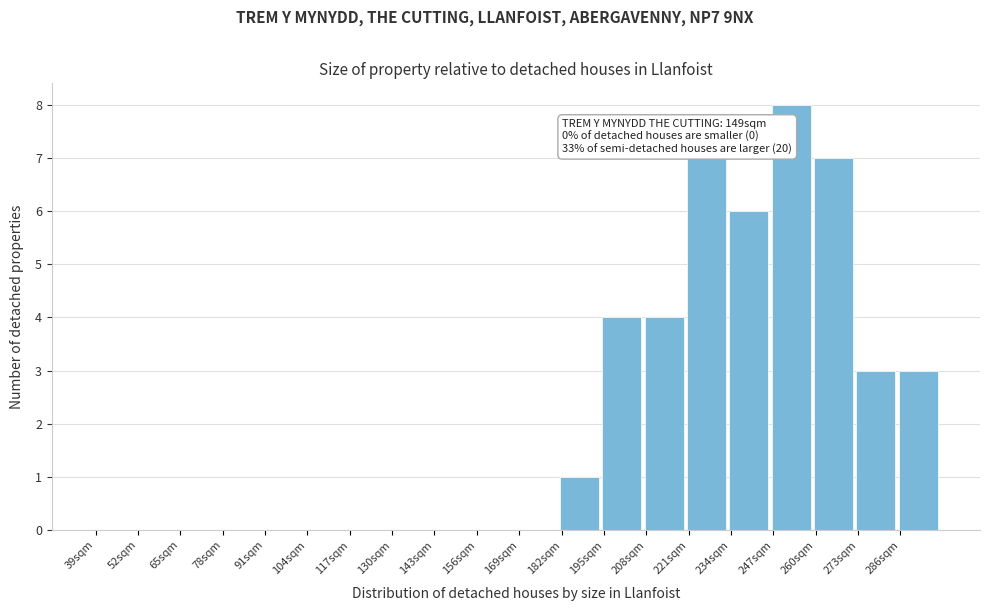

Over which range of the x-axis is the bar tallest?

247 to 260